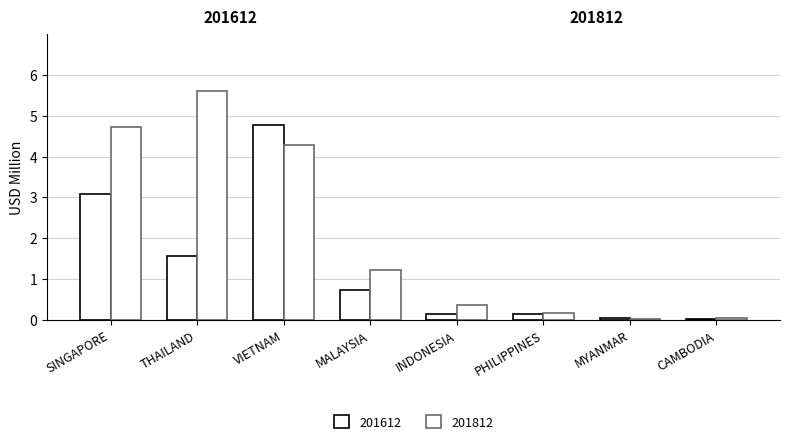

How many series are shown in this chart?

2